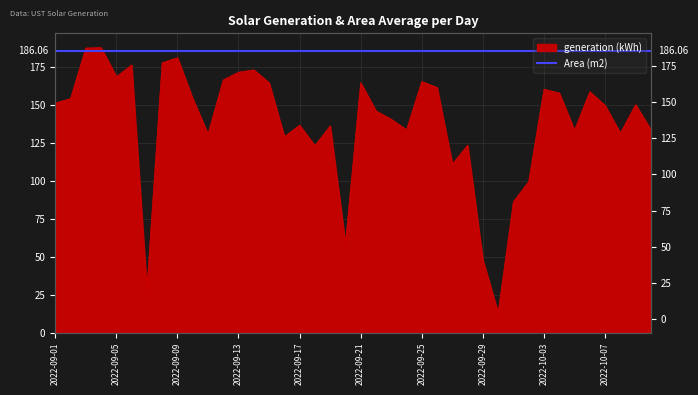

How many lines are shown in the chart?

1